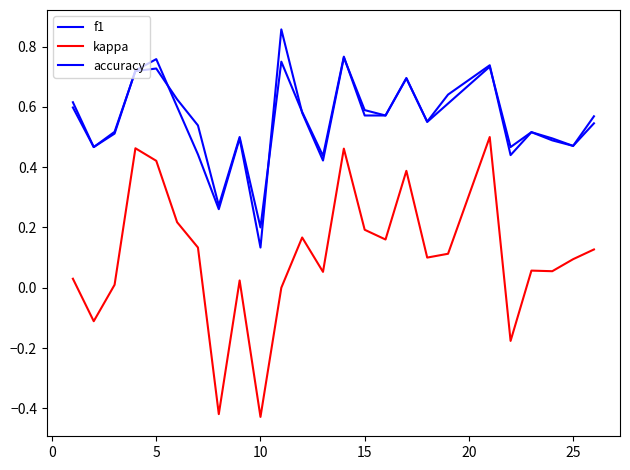

How many lines are shown in the chart?

3